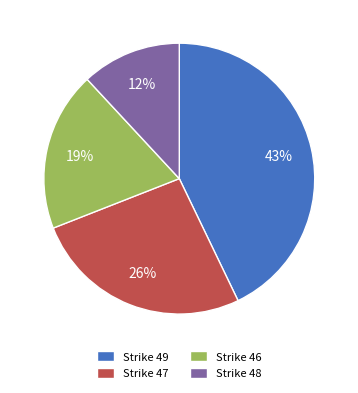

Combined, do Strike 49 and Strike 48 account for over 50%?

Yes